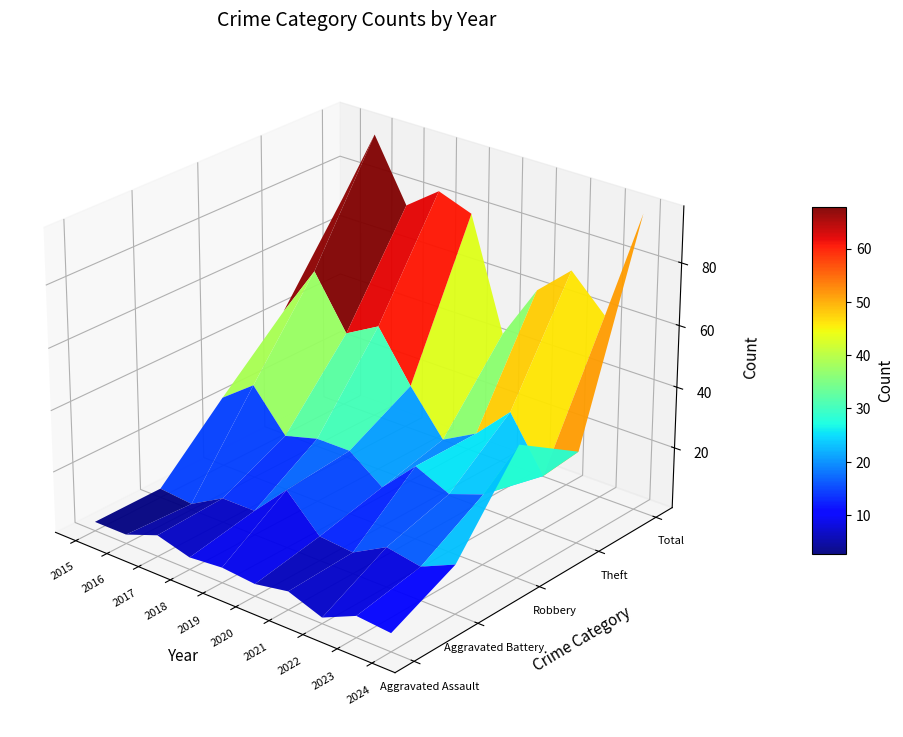

Reading left to right, what are all the values shown in this chart?

Aggravated Assault: 3	3	7	4	5	4	6	2	7	6
Aggravated Battery: 3	2	8	8	19	8	7	13	11	16
Robbery: 23	31	18	21	21	13	24	19	23	43
Theft: 42	59	42	48	32	18	24	35	18	30
Total: 71	95	75	83	79	43	61	71	60	96